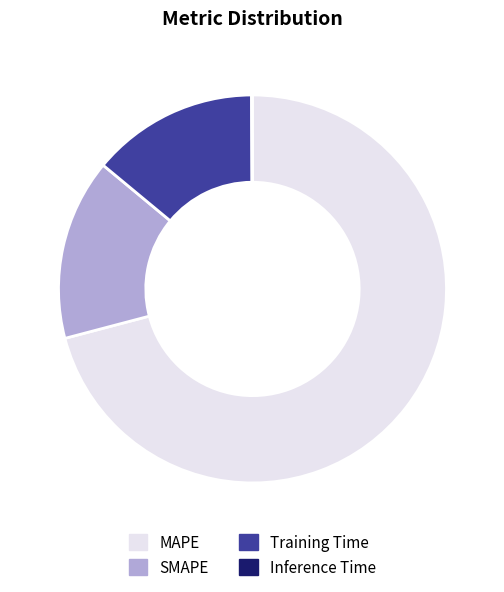

Is the sum of SMAPE and Training Time greater than half?

No